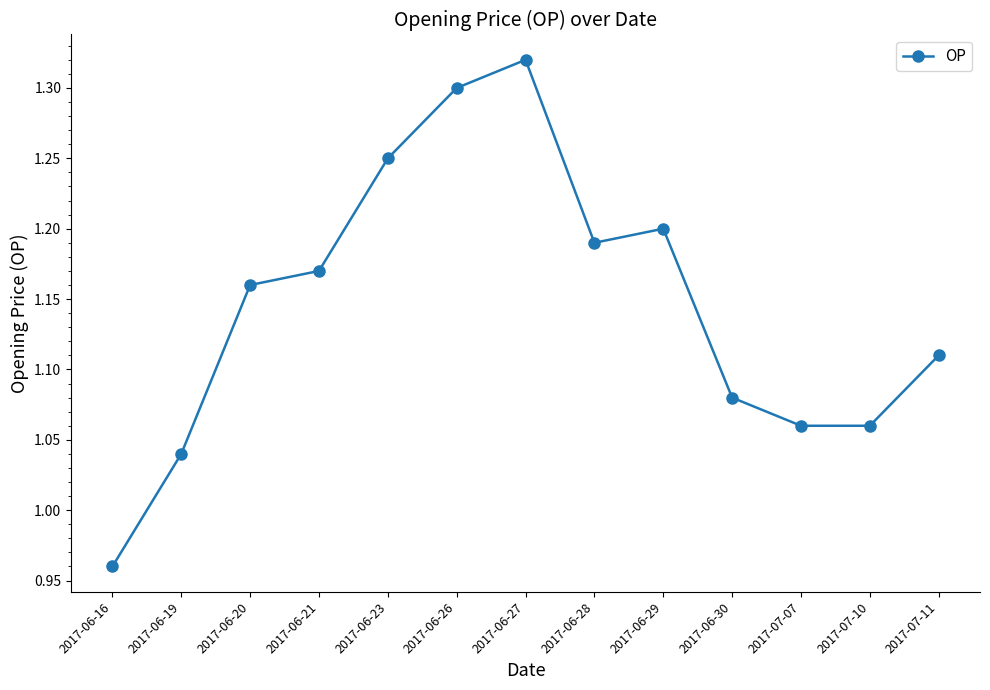

True or false: the data shows 0.6 at 2017-06-19.

False